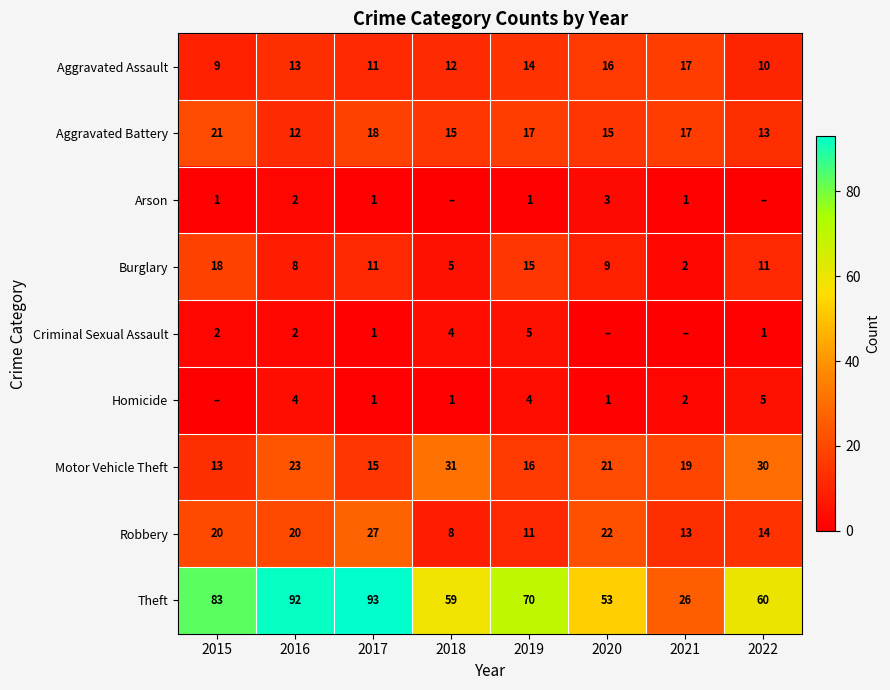

Count the number of data series in this chart.

9